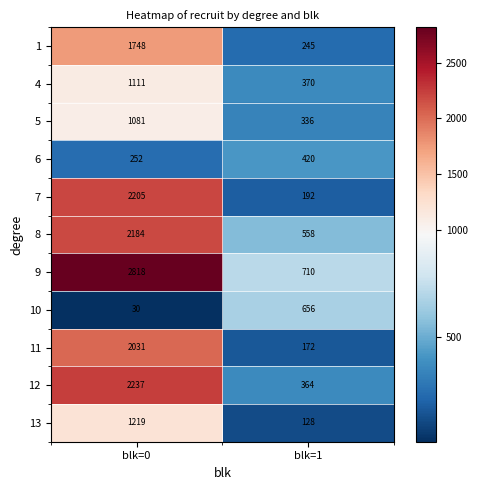

True or false: 13 has a value of 1219 at blk=0.

True